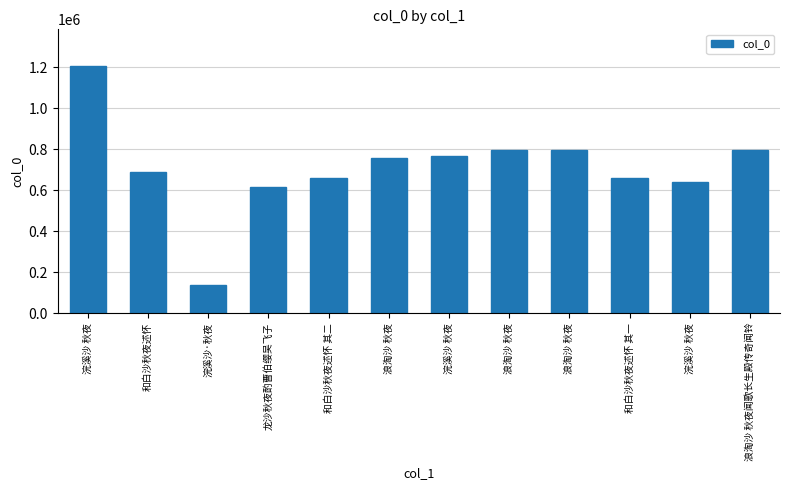

Reading right to left, list all the values displayed in this chart.

浪淘沙 秋夜闻歌长生殿传奇闻铃=797307	浣溪沙 秋夜=639465	和白沙秋夜述怀 其一=657773	浪淘沙 秋夜=797293	浪淘沙 秋夜=795288	浣溪沙 秋夜=765707	浪淘沙 秋夜=758109	和白沙秋夜述怀 其二=657774	龙沙秋夜酌曹伯缨吴飞子=617242	浣溪沙·秋夜=135779	和白沙秋夜述怀=687724	浣溪沙 秋夜=1205256